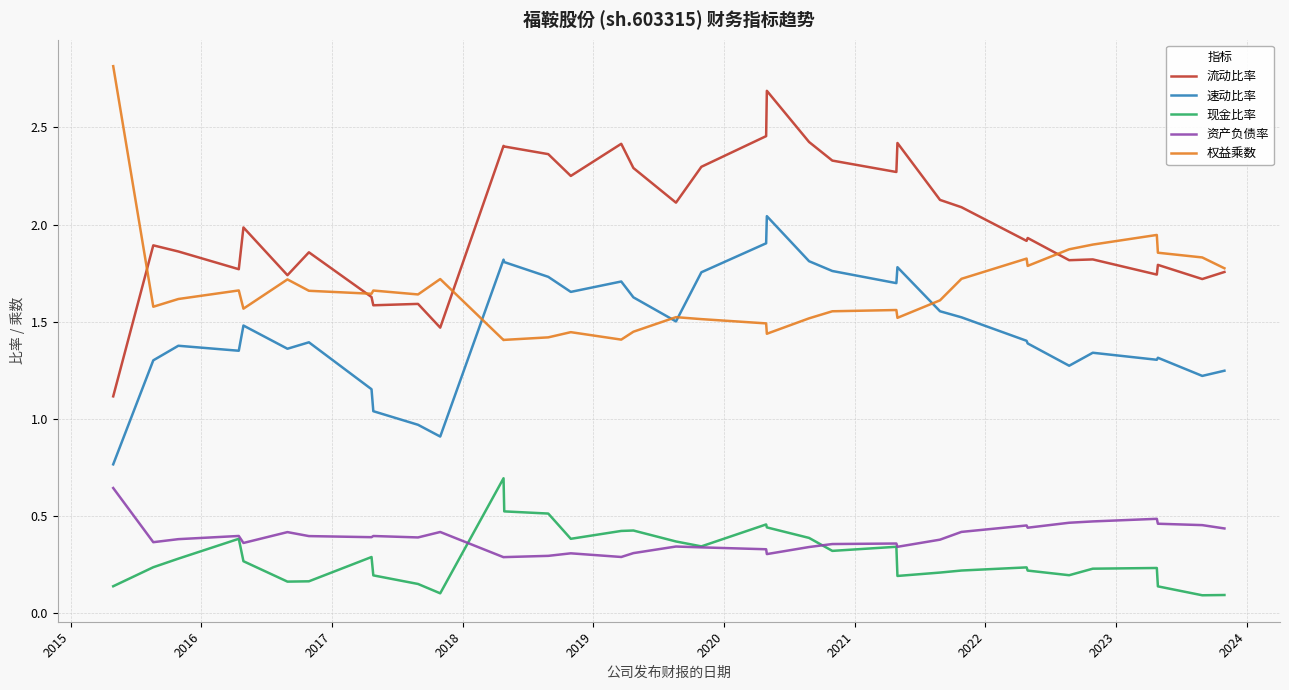

True or false: 现金比率 and 速动比率 intersect in this chart.

False